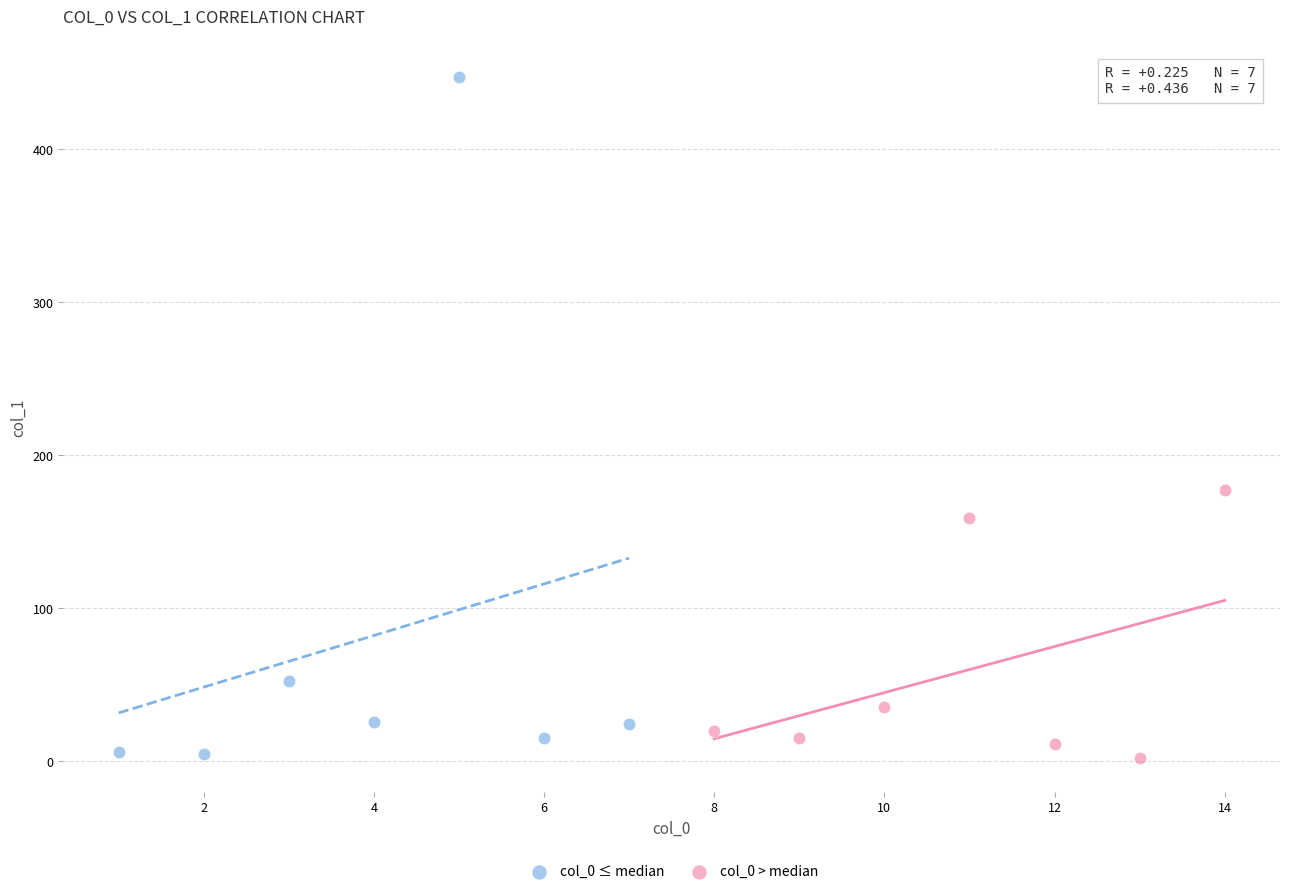

Which series has the widest spread of Y values?

col_0 ≤ median